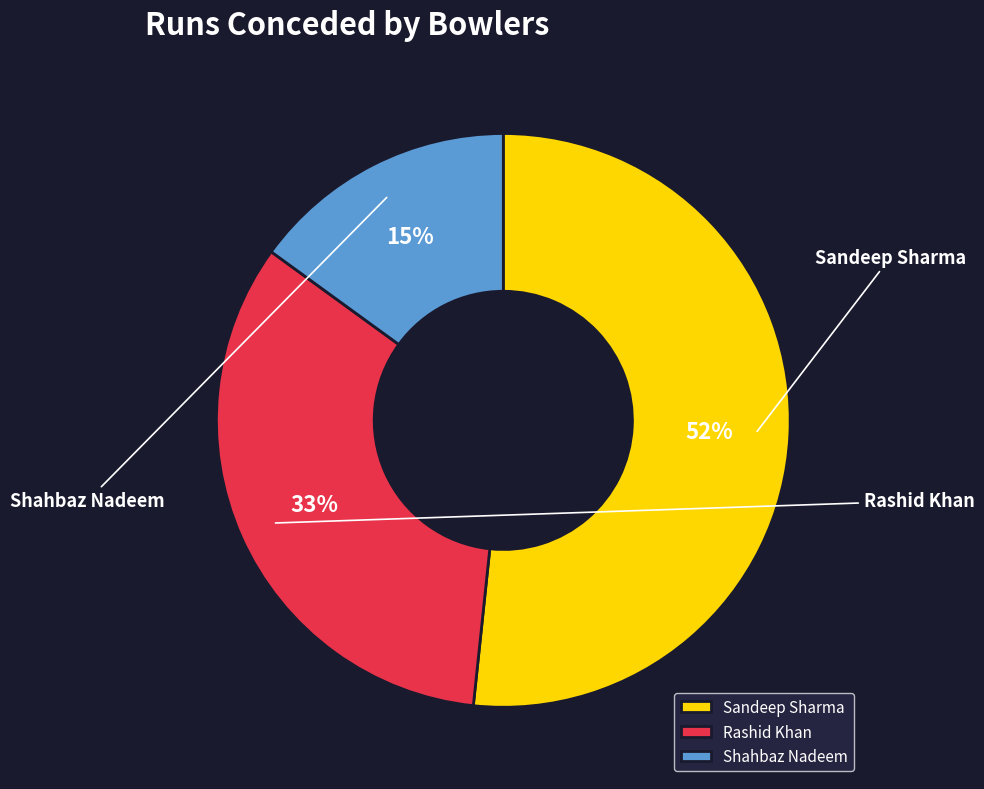

To the nearest percent, what is the combined percentage of Shahbaz Nadeem and Rashid Khan?

48%